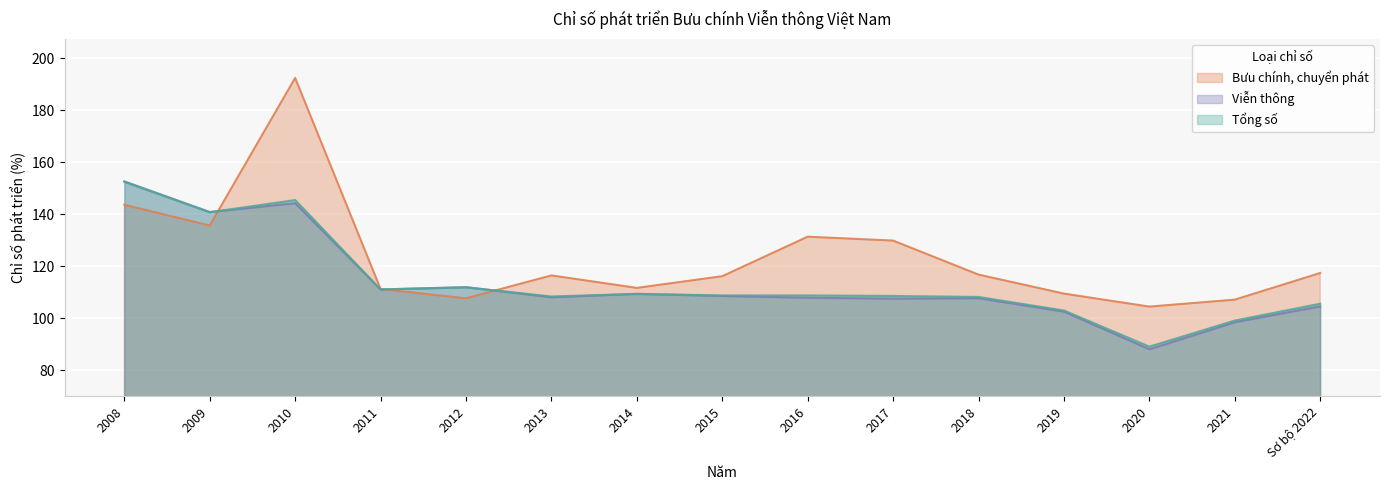

The Tổng số series shows 103.0 at 2019. True or false?

True